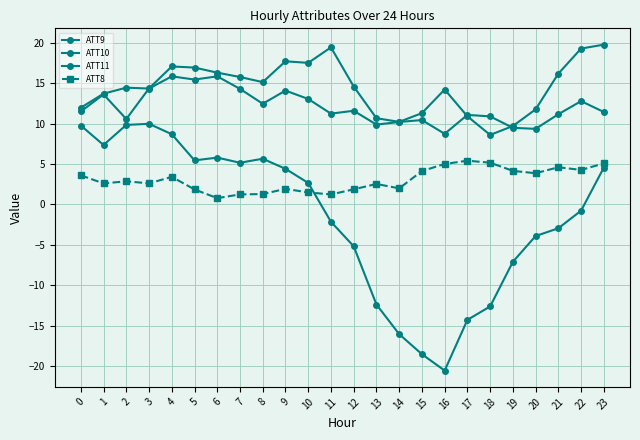

What is the difference between the second highest and minimum values in the ATT10 series?

30.4